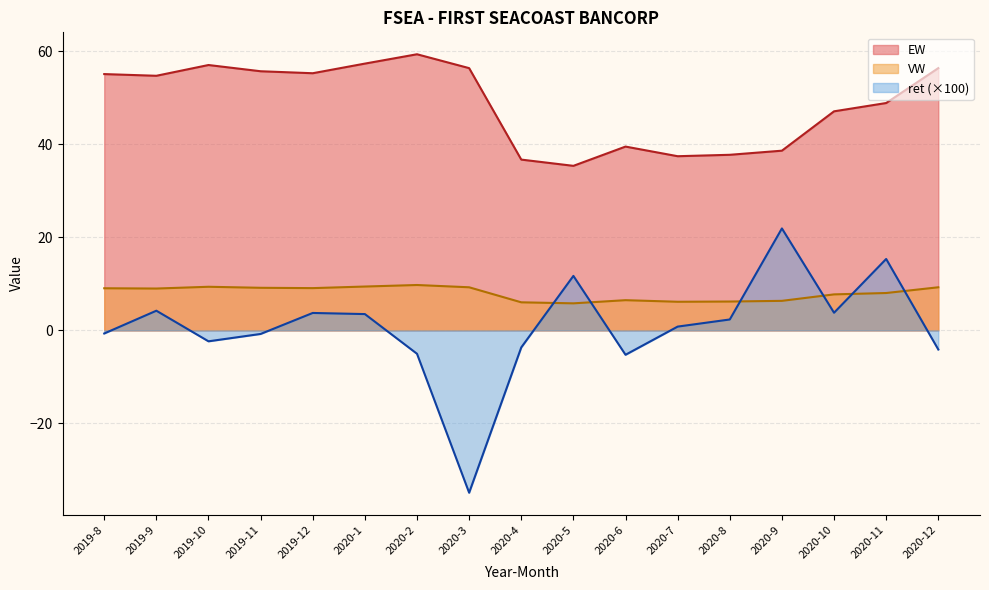

What is the average value of the EW series?

48.7